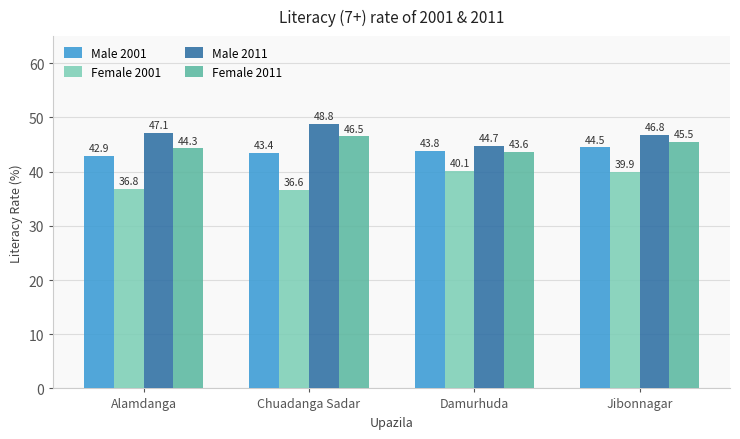

Where is Male 2011 nearest to the value 46?

Jibonnagar